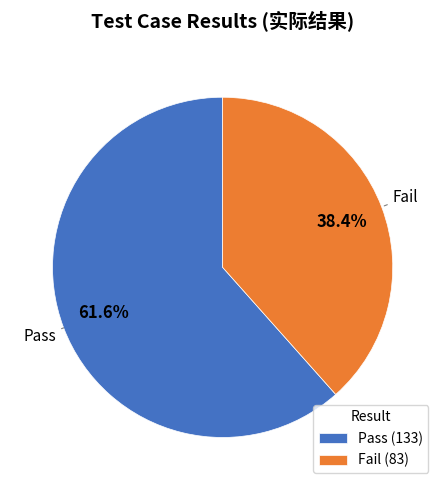

To the nearest percent, what percentage of the pie is Fail?

38%